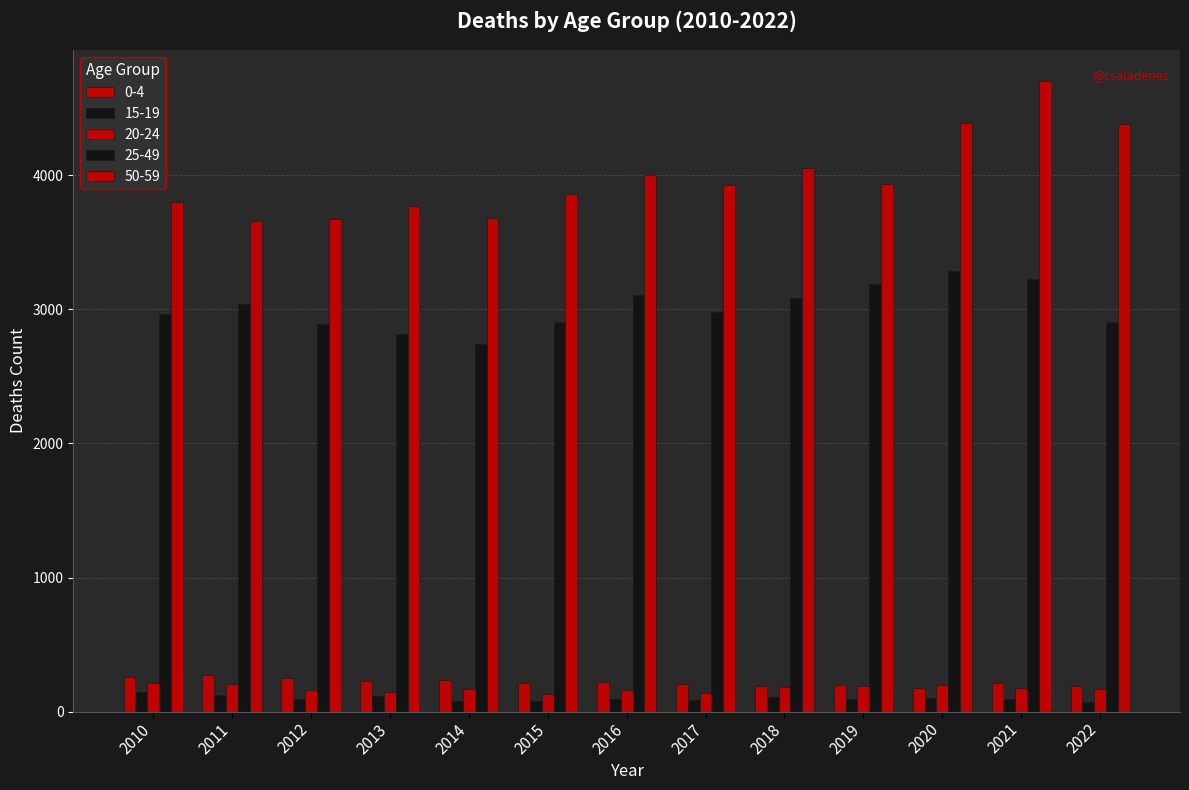

The 25-49 series shows 3041 at 2011. True or false?

True